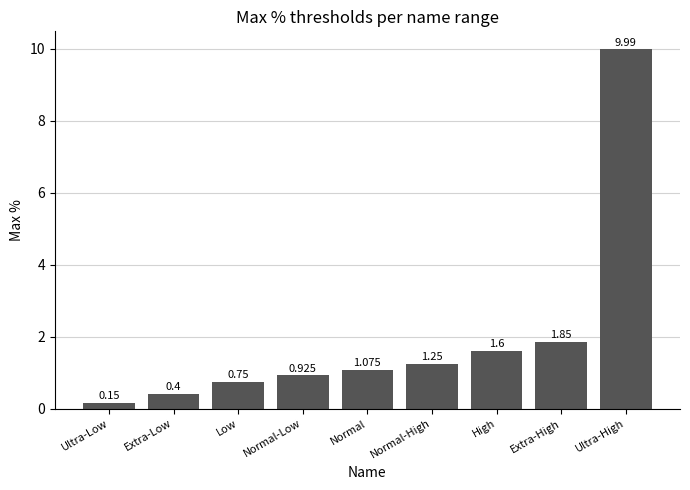

Are the bars horizontal?

No